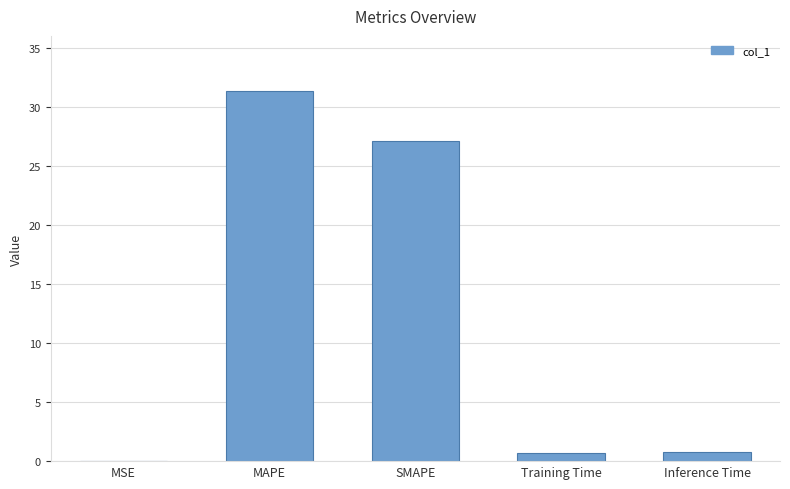

At which label is the value closest to 15?

SMAPE